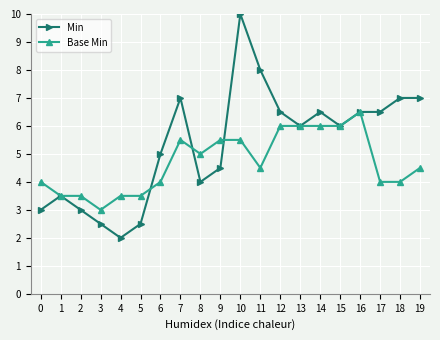

Which category has the lowest value in the Min series?

4